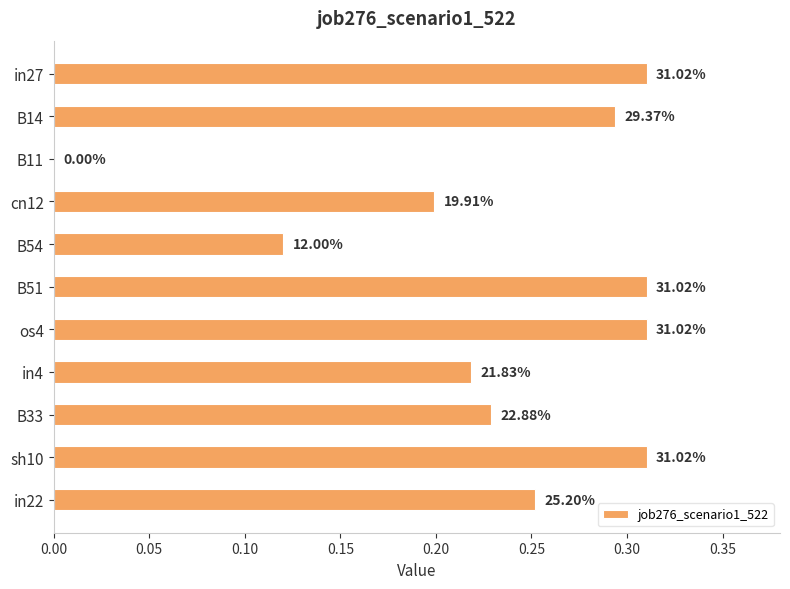

How many values are above zero?

10